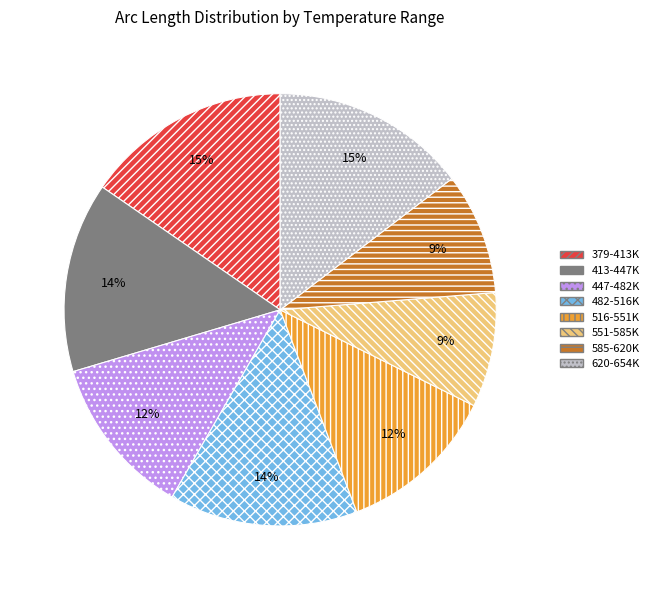

To the nearest percent, what portion does 585-620K represent?

9%